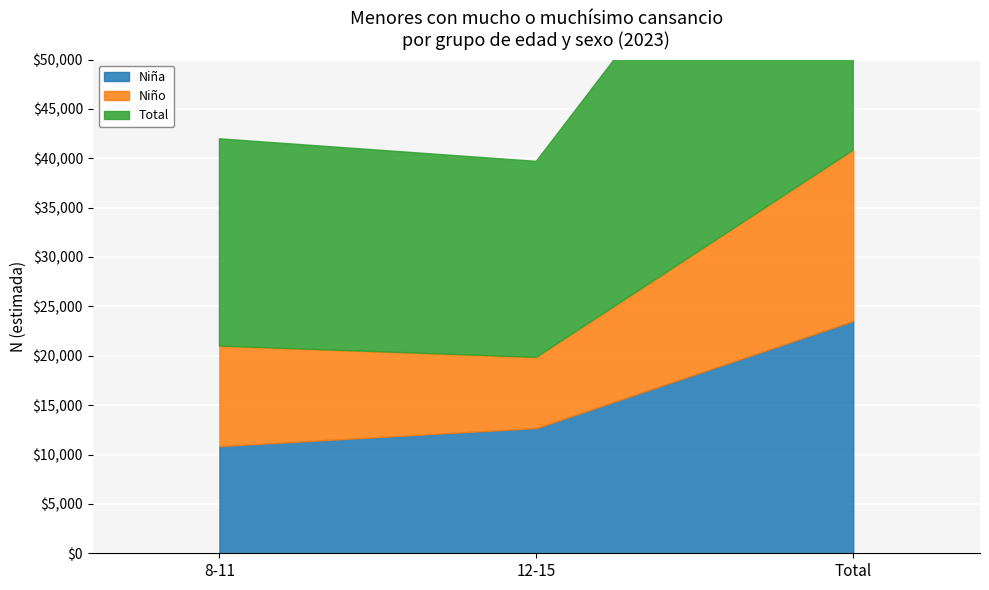

How many distinct data groups are displayed?

3